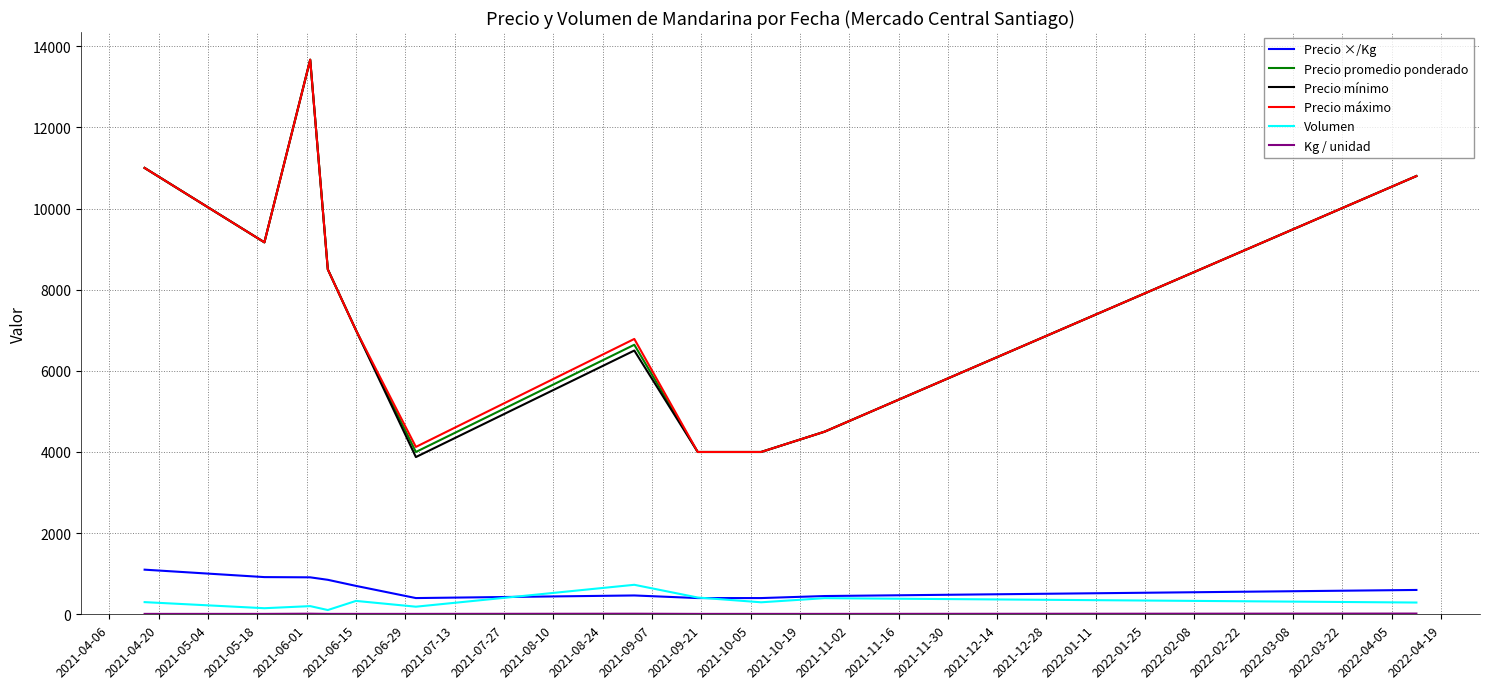

True or false: Precio mínimo and Volumen intersect in this chart.

False